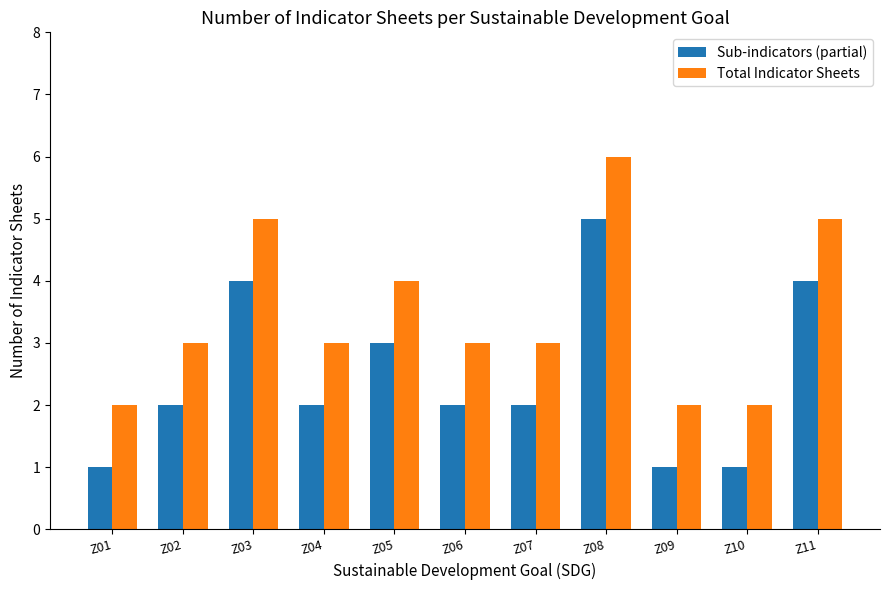

Reading left to right, what are all the values shown in this chart?

Sub-indicators (partial): Z01=1	Z02=2	Z03=4	Z04=2	Z05=3	Z06=2	Z07=2	Z08=5	Z09=1	Z10=1	Z11=4
Total Indicator Sheets: Z01=2	Z02=3	Z03=5	Z04=3	Z05=4	Z06=3	Z07=3	Z08=6	Z09=2	Z10=2	Z11=5